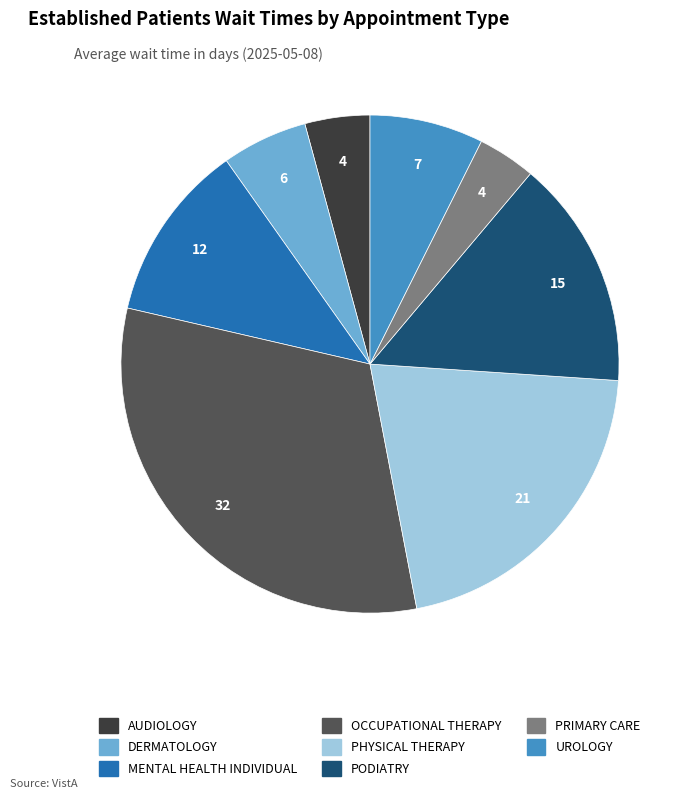

What is the largest slice in the pie chart?

OCCUPATIONAL THERAPY